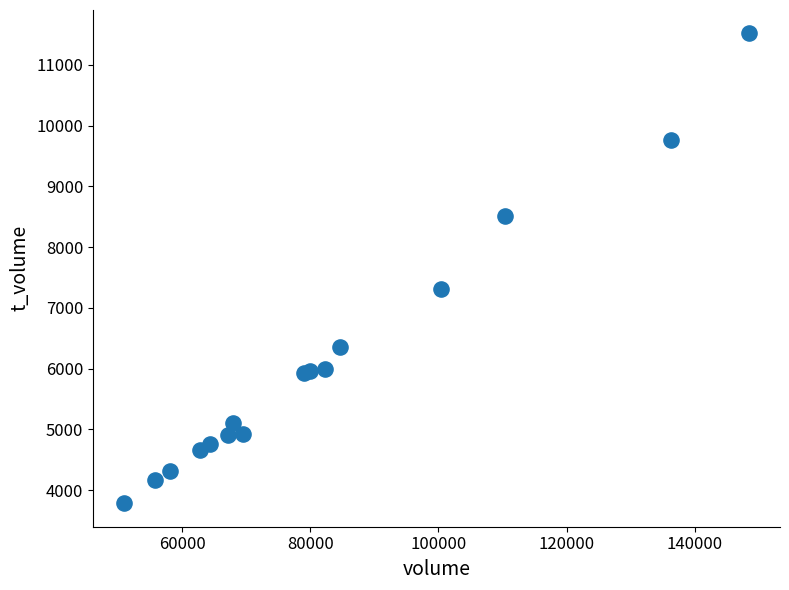

What Y value in the scatter plot is closest to 7651?

7317